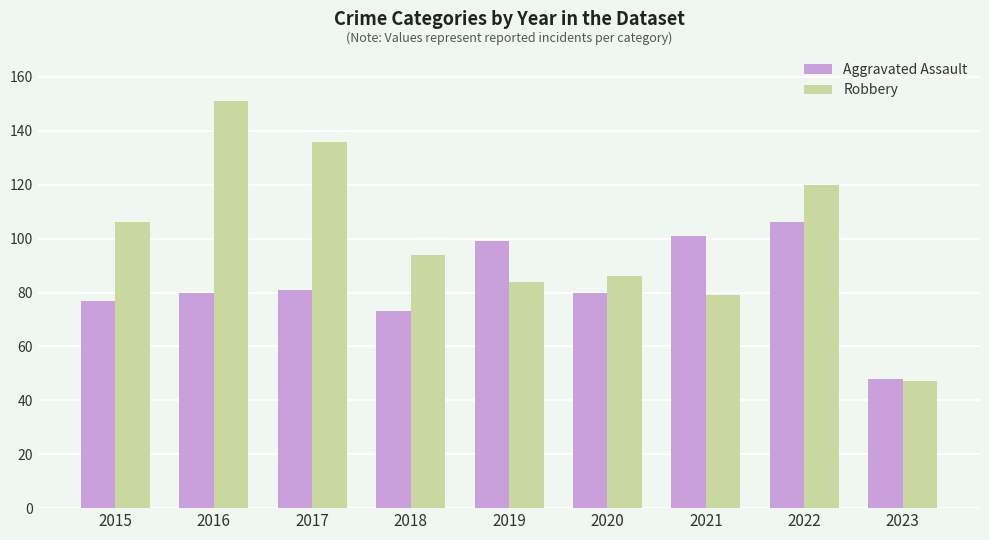

What is the value of the Aggravated Assault bar at the 6th from the left?

80